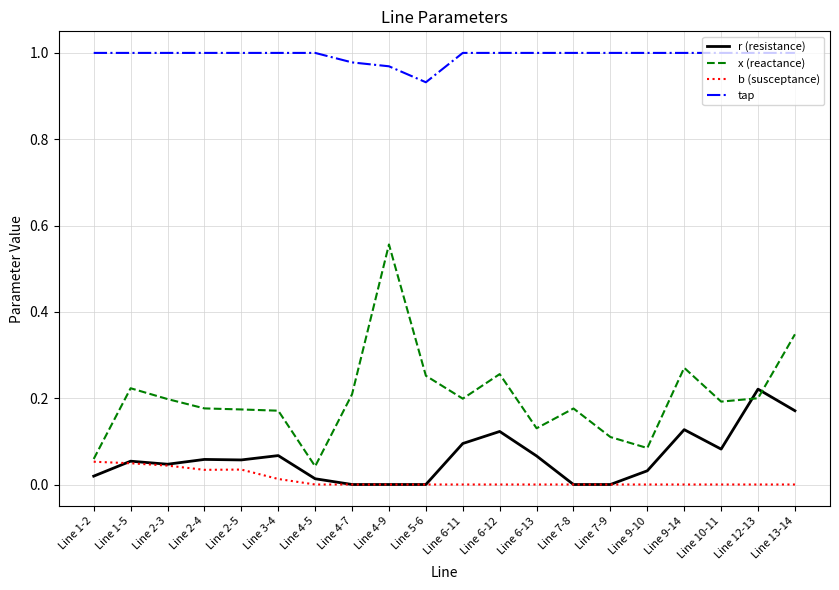

How many lines are shown in the chart?

4